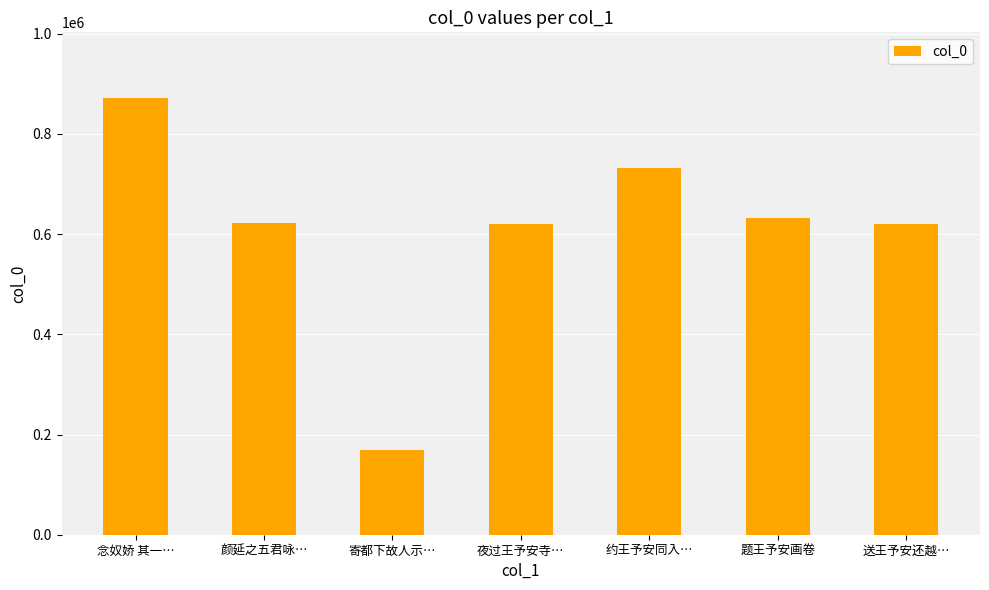

The value at 颜延之五君咏… is 424511. True or false?

False